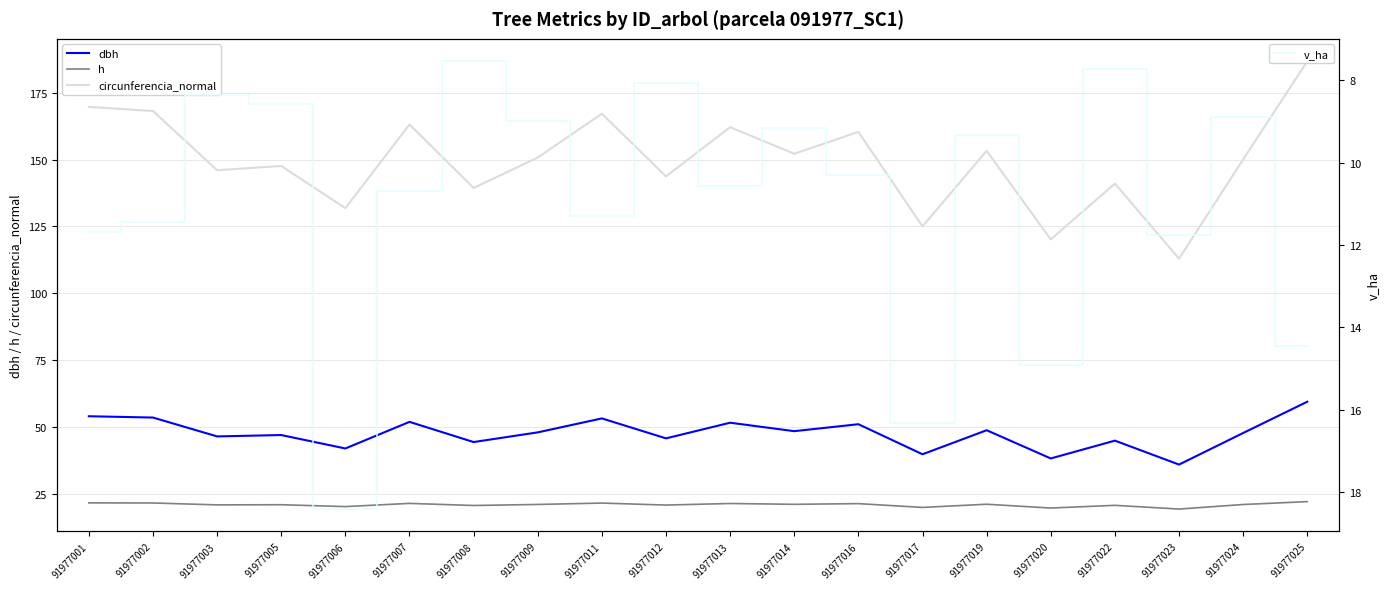

What is the highest value of the circunferencia_normal series?

186.7